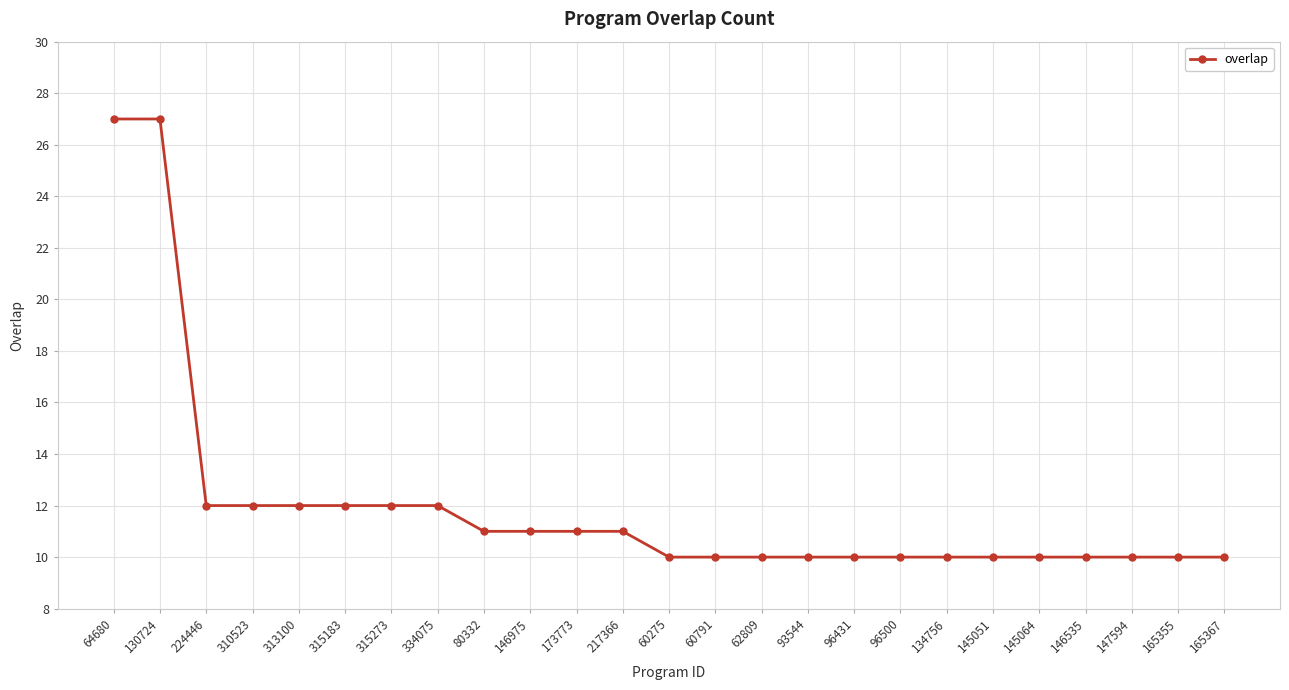

What is the change in value from 224446 to 80332?

-1